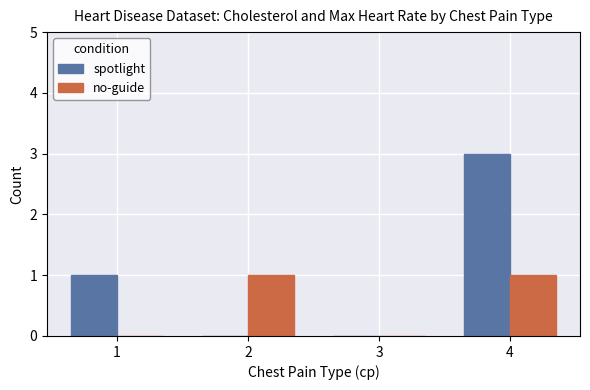

Which label corresponds to the largest value in the chart?

4